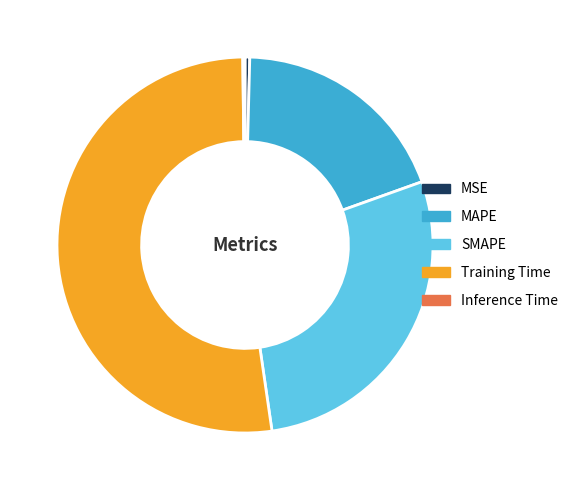

What is the largest slice in the pie chart?

Training Time